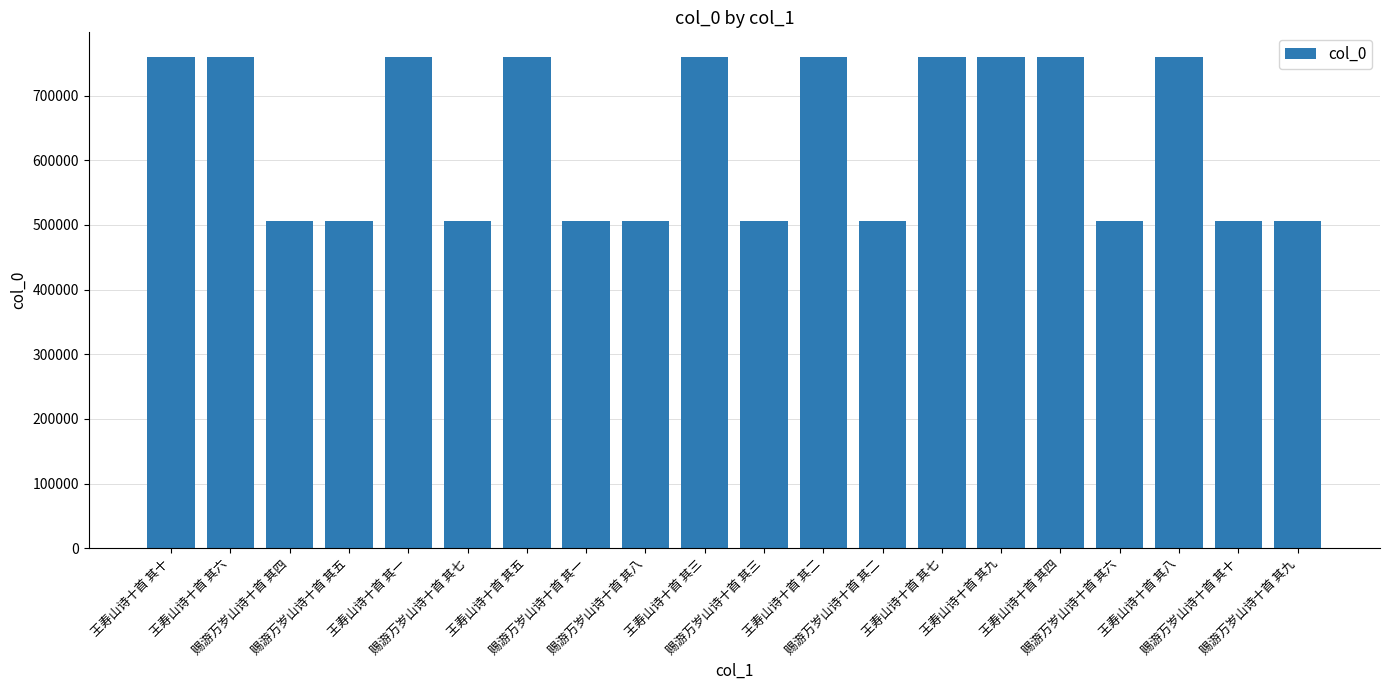

What is the greatest value displayed?

759895